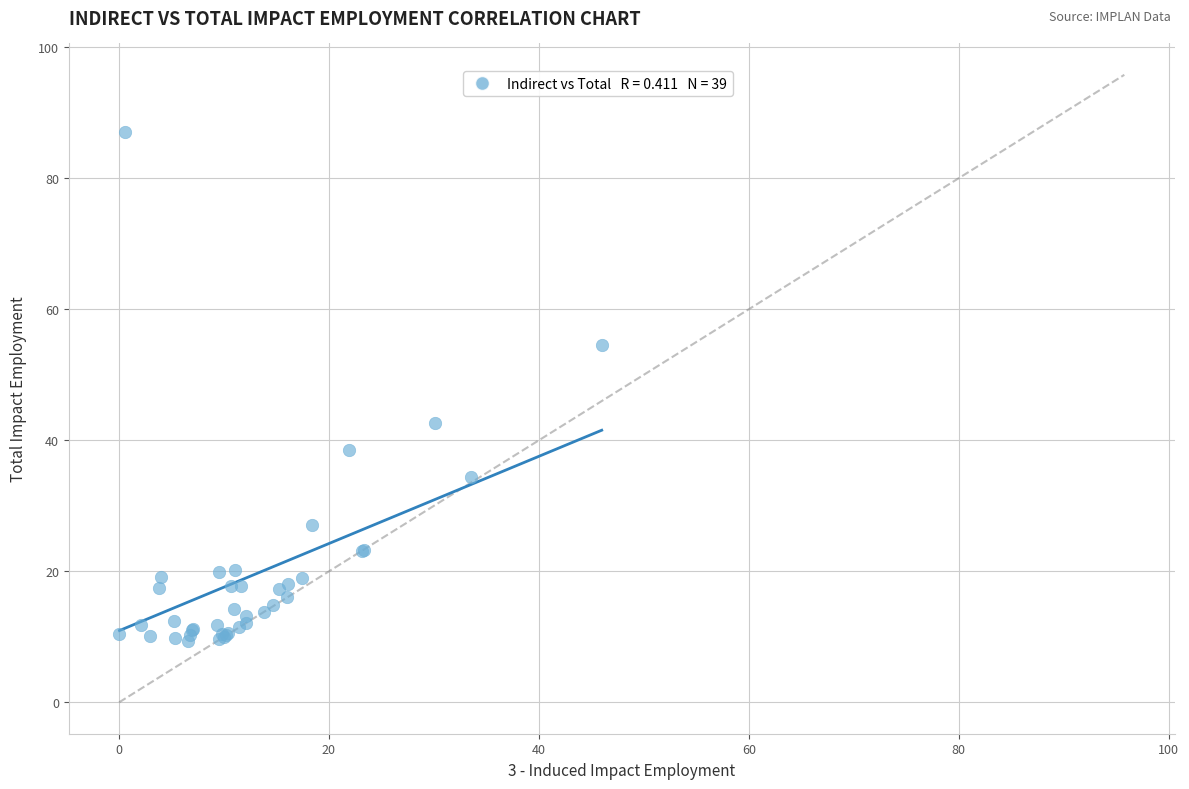

What Y value in the scatter plot is closest to 48?

42.7